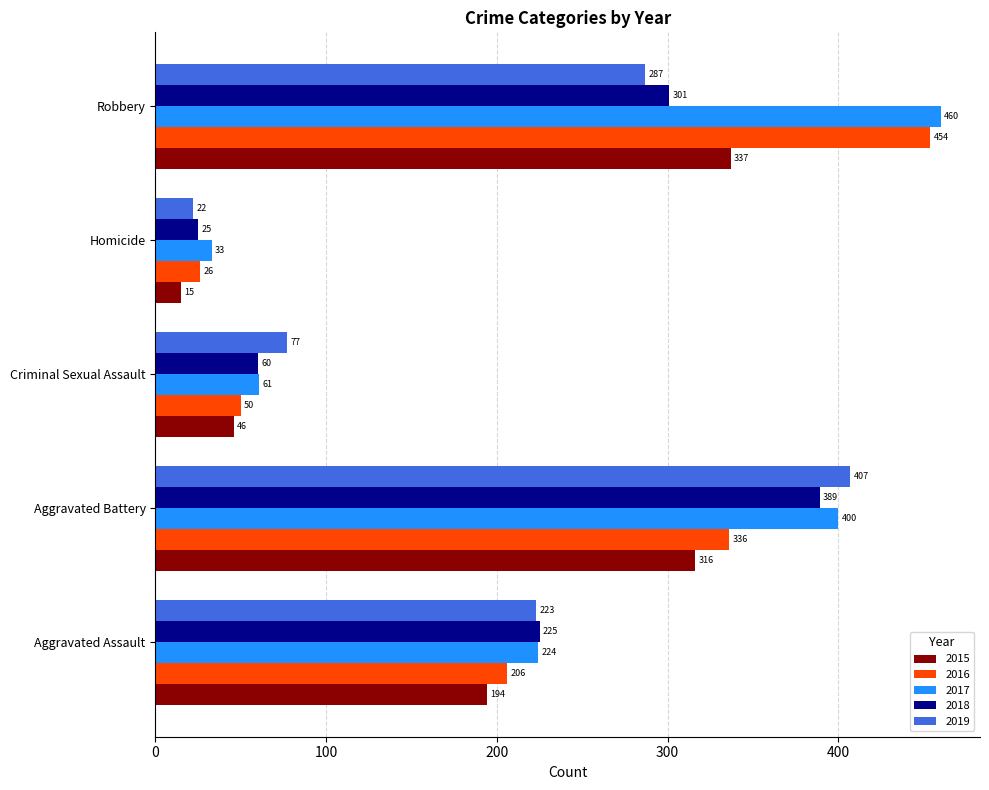

What are all the series names shown in the legend?

2015, 2016, 2017, 2018, 2019